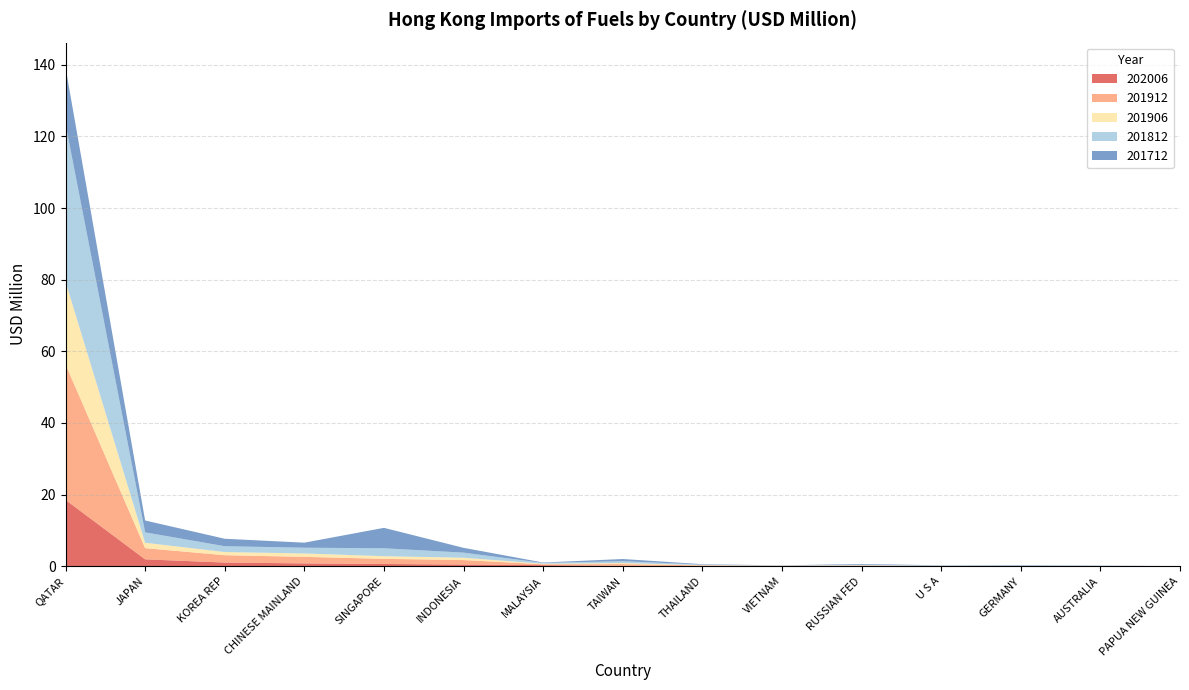

Reading left to right, what are all the values shown in this chart?

202006: QATAR=18.5	JAPAN=1.9	KOREA REP=1.0	CHINESE MAINLAND=0.8	SINGAPORE=0.6	INDONESIA=0.5	MALAYSIA=0.3	TAIWAN=0.1	THAILAND=0.1	VIETNAM=0.1	RUSSIAN FED=0.0	U S A=0.0	GERMANY=0.0	AUSTRALIA=0.0	PAPUA NEW GUINEA=0.0
201912: QATAR=37.9	JAPAN=3.1	KOREA REP=2.0	CHINESE MAINLAND=1.8	SINGAPORE=1.4	INDONESIA=1.3	MALAYSIA=0.2	TAIWAN=0.5	THAILAND=0.1	VIETNAM=0.1	RUSSIAN FED=0.1	U S A=0.1	GERMANY=0.1	AUSTRALIA=0.1	PAPUA NEW GUINEA=0.0
201906: QATAR=23.1	JAPAN=1.5	KOREA REP=0.9	CHINESE MAINLAND=0.9	SINGAPORE=0.7	INDONESIA=0.7	MALAYSIA=0.1	TAIWAN=0.3	THAILAND=0.1	VIETNAM=0.0	RUSSIAN FED=0.1	U S A=0.0	GERMANY=0.0	AUSTRALIA=0.0	PAPUA NEW GUINEA=0.0
201812: QATAR=44.0	JAPAN=2.9	KOREA REP=1.6	CHINESE MAINLAND=1.6	SINGAPORE=2.2	INDONESIA=1.4	MALAYSIA=0.2	TAIWAN=0.5	THAILAND=0.1	VIETNAM=0.0	RUSSIAN FED=0.2	U S A=0.1	GERMANY=0.1	AUSTRALIA=0.0	PAPUA NEW GUINEA=0.0
201712: QATAR=15.8	JAPAN=3.3	KOREA REP=2.1	CHINESE MAINLAND=1.4	SINGAPORE=5.7	INDONESIA=1.3	MALAYSIA=0.1	TAIWAN=0.6	THAILAND=0.1	VIETNAM=0.0	RUSSIAN FED=0.2	U S A=0.1	GERMANY=0.1	AUSTRALIA=0.1	PAPUA NEW GUINEA=0.0